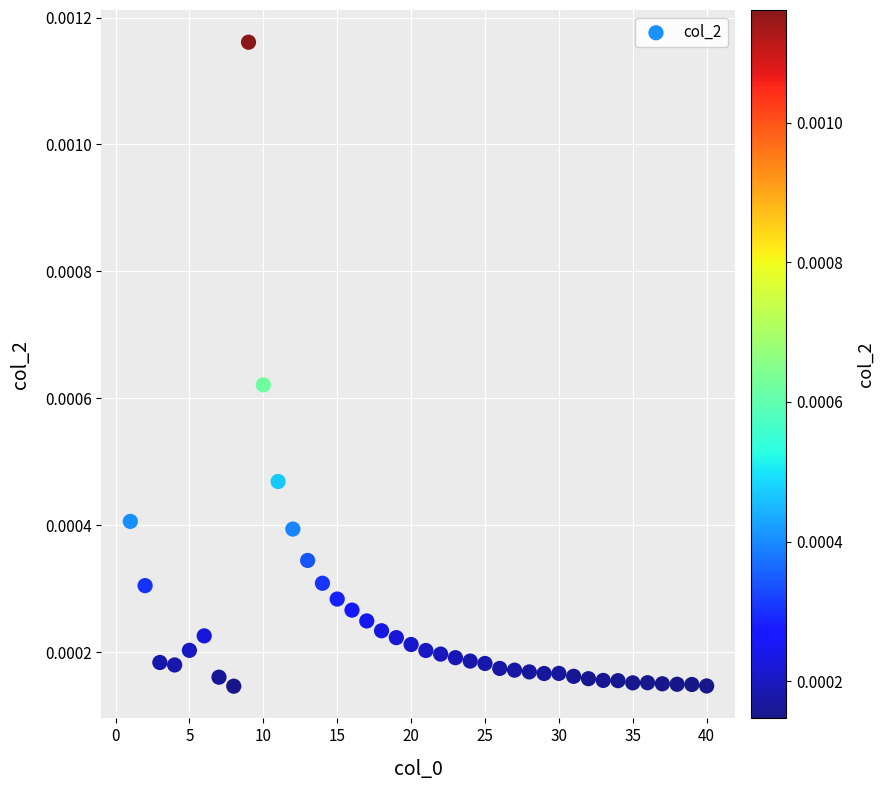

What is the range of X values (max minus min)?

39.0